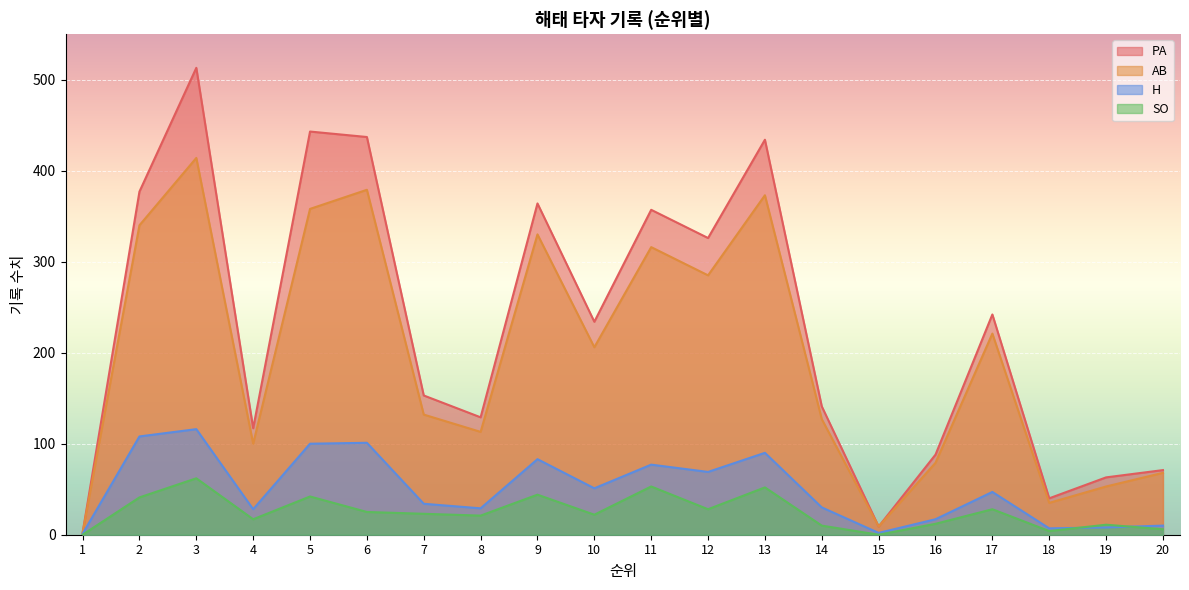

Which series has the largest total across all categories?

PA